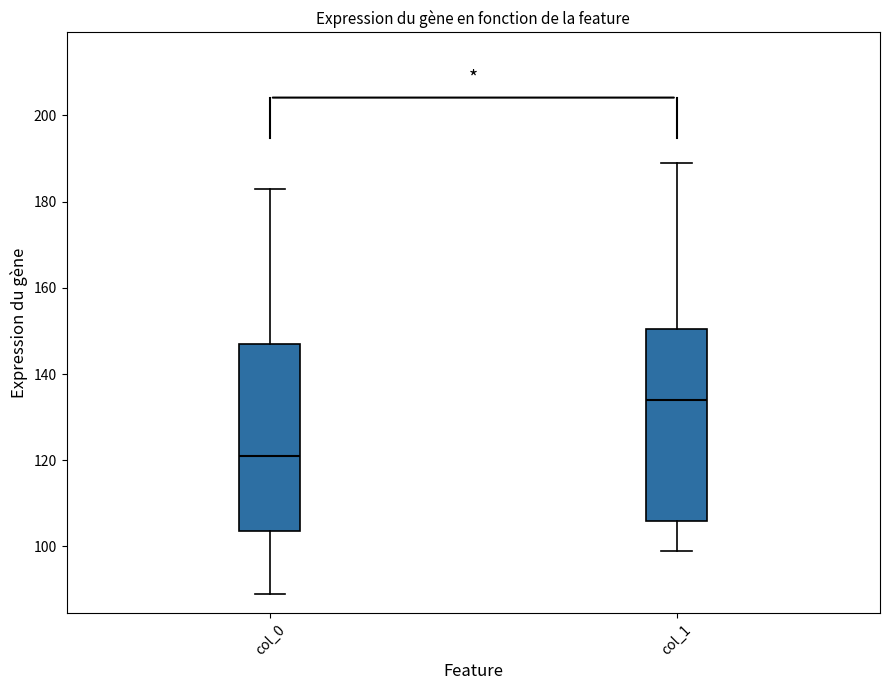

Where does the lower whisker of the box for col_1 end on the y-axis? The values are not printed on the chart, so give them approximately, as read against the axis.

100